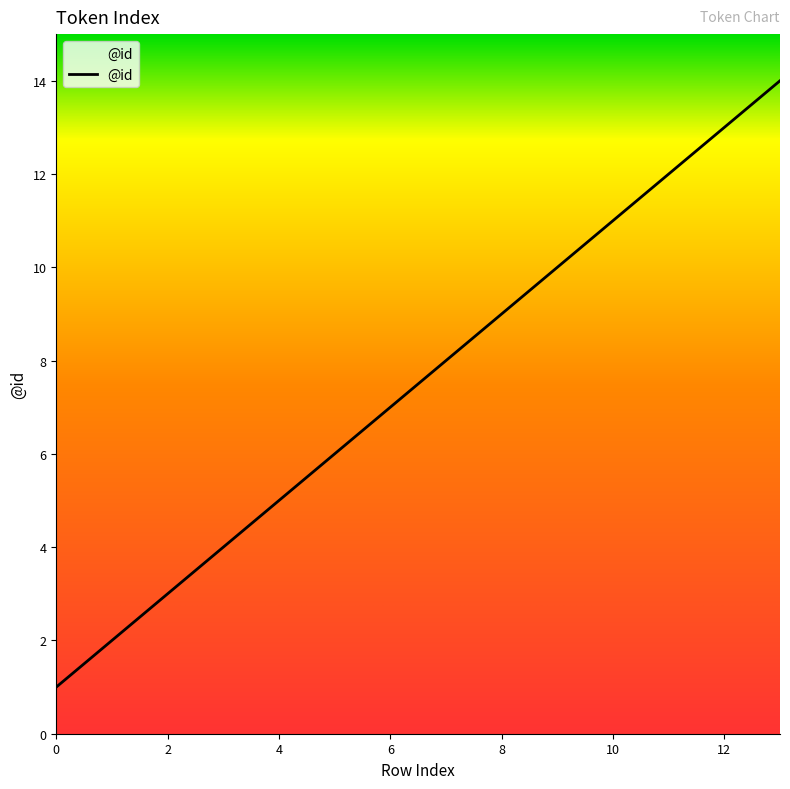

What is the difference between the maximum and minimum values?

13